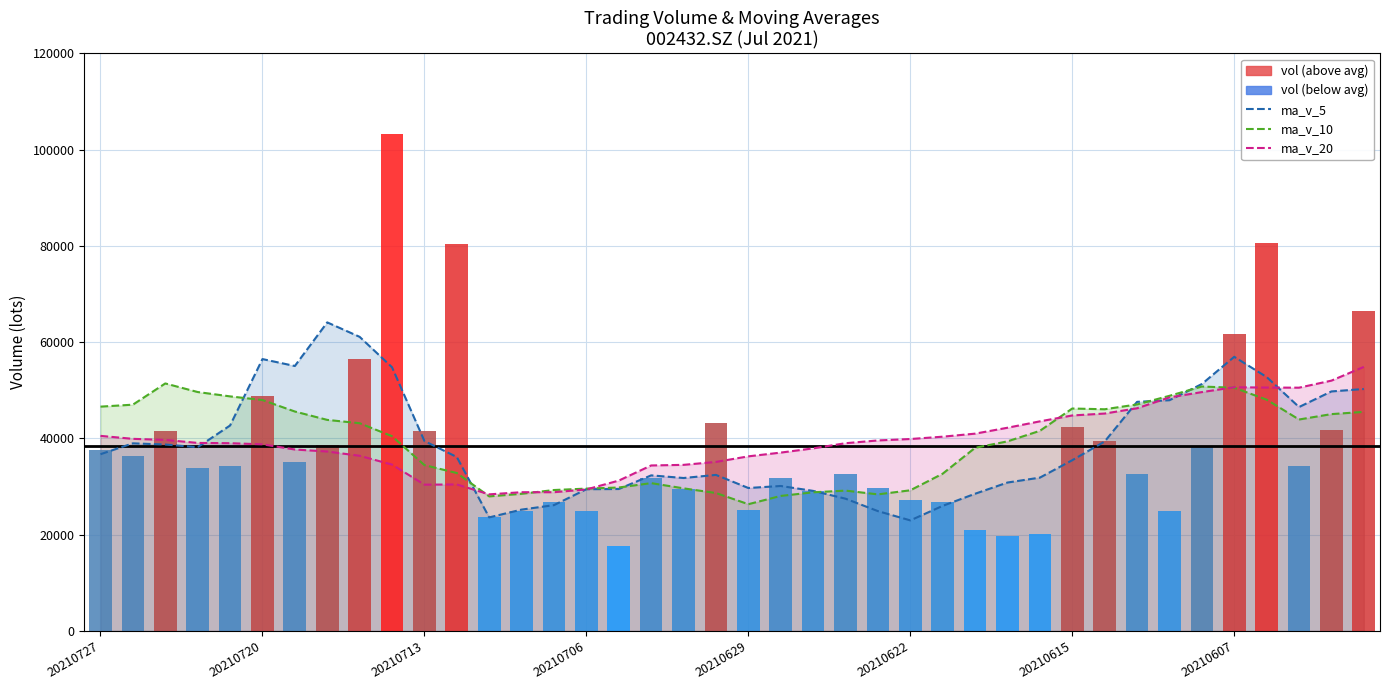

What is the change in value from 10 to 17?

-9792.8